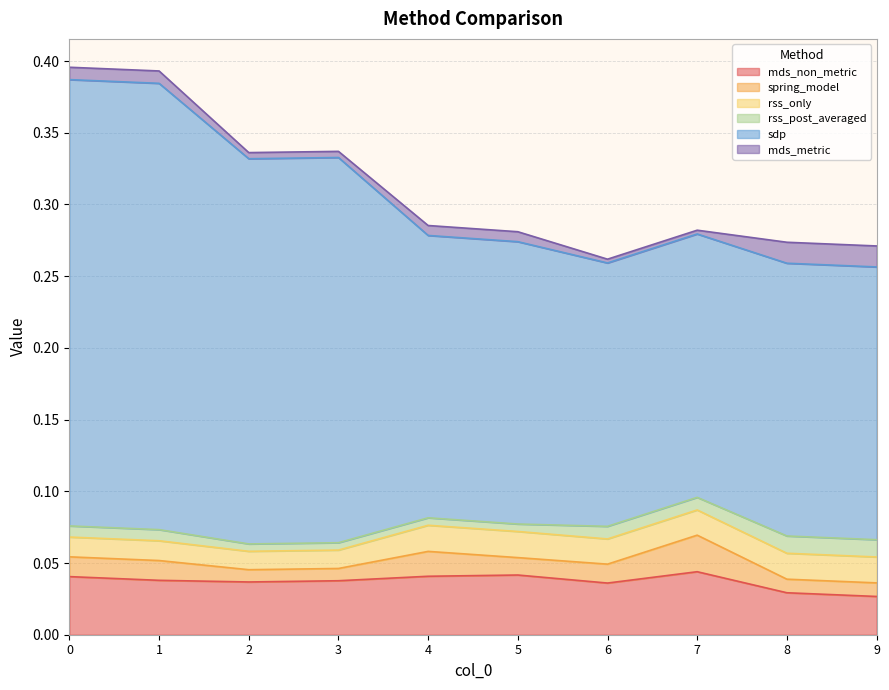

Is it true that spring_model equals 0.0 at 4?

True